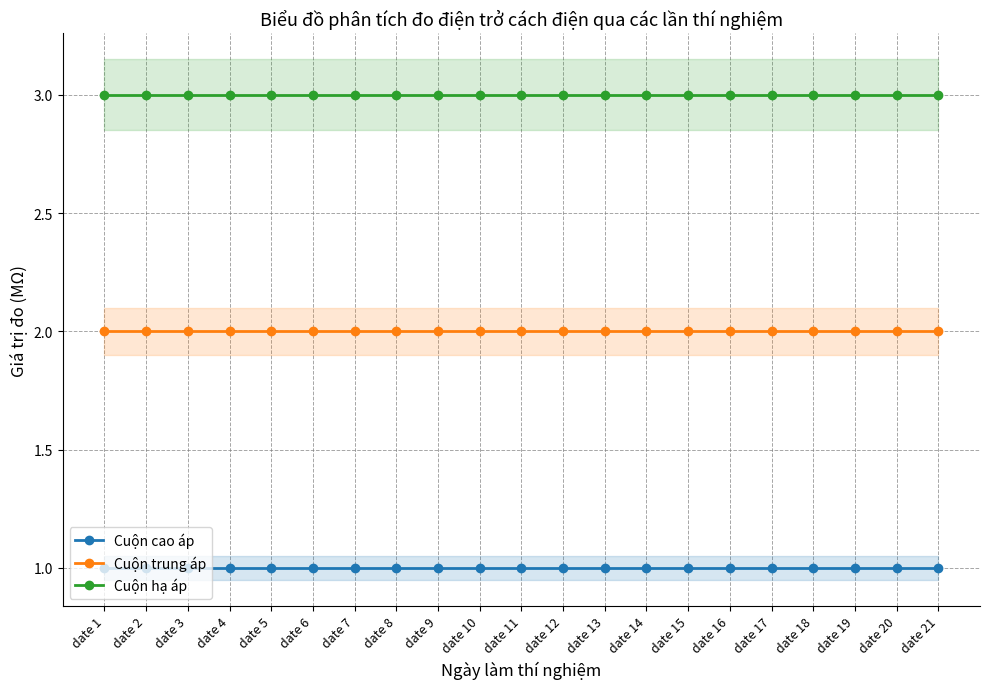

Between date 15 and date 19, which series saw the biggest shift?

Cuộn cao áp